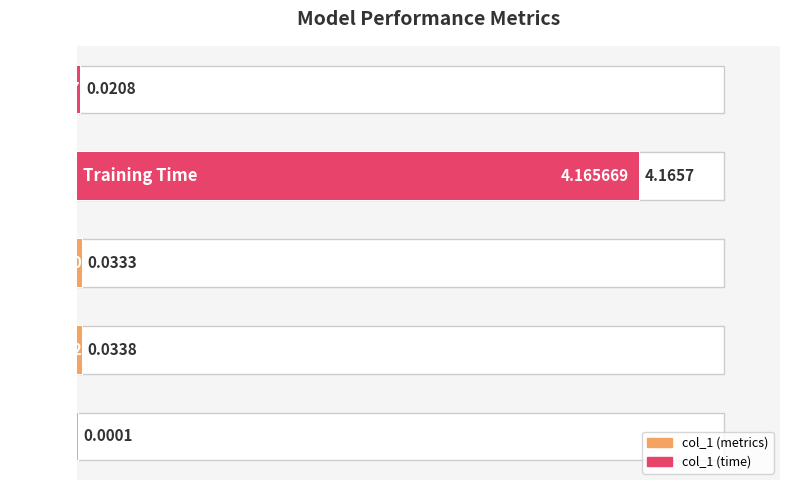

What is the maximum value shown in the chart?

4.2